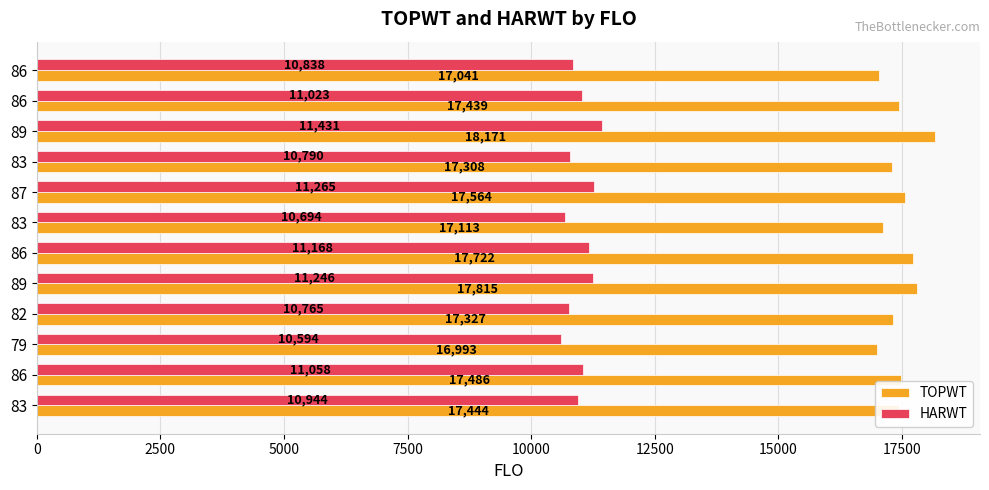

What is the lowest value of the TOPWT series?

16993